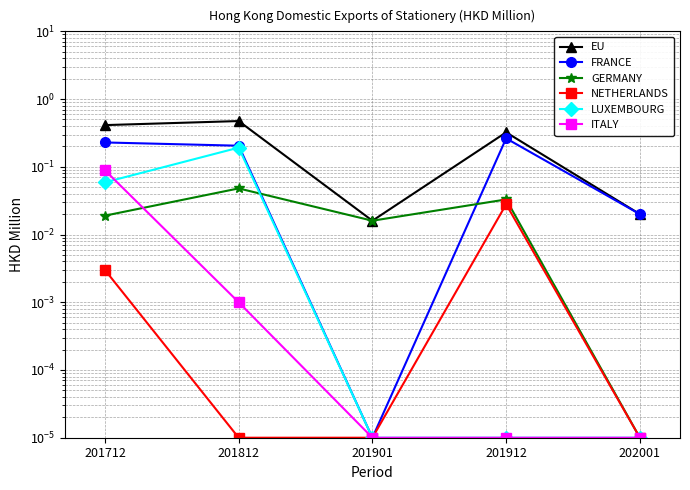

Which series has the largest total across all categories?

EU